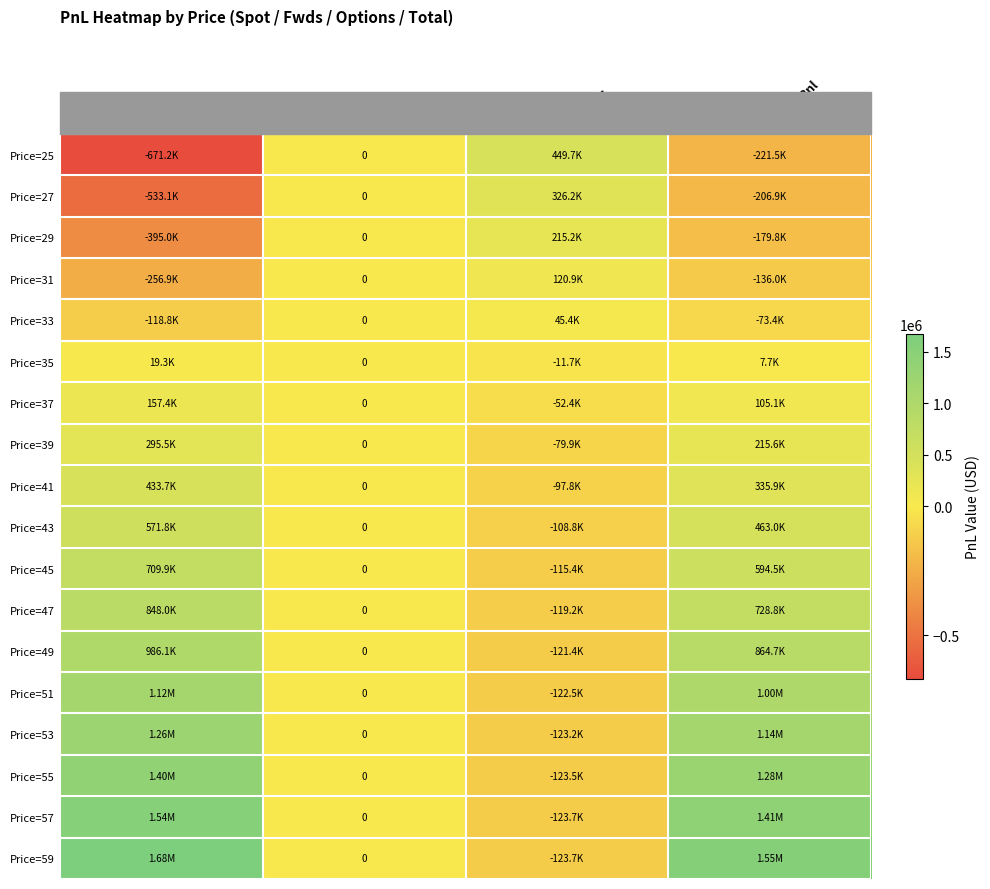

What is the minimum value for Price=51?

-122527.6